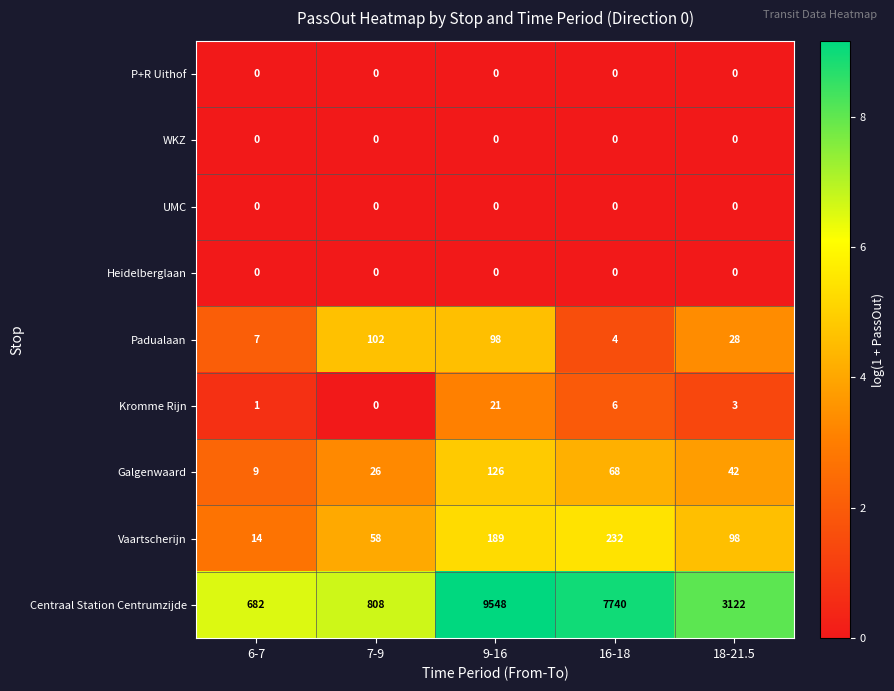

How many series are shown in this chart?

9